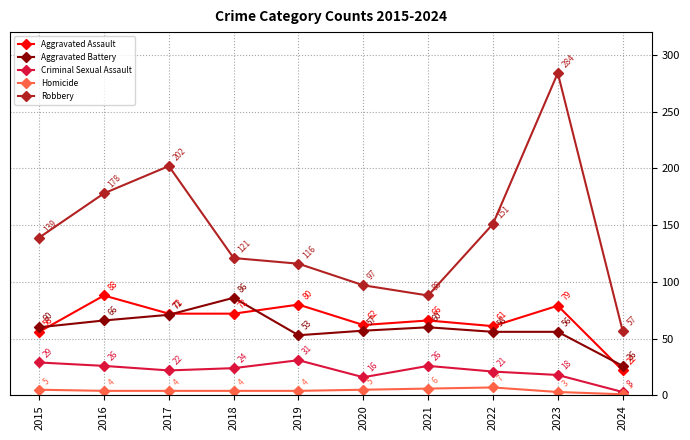

The value of Homicide at 2020 is 5. True or false?

True